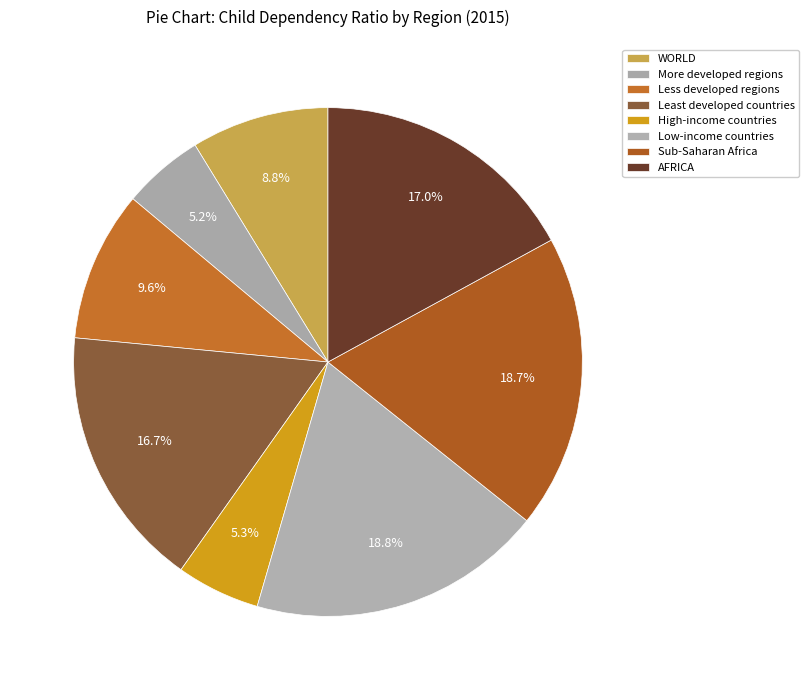

Count the number of slices in the pie.

8